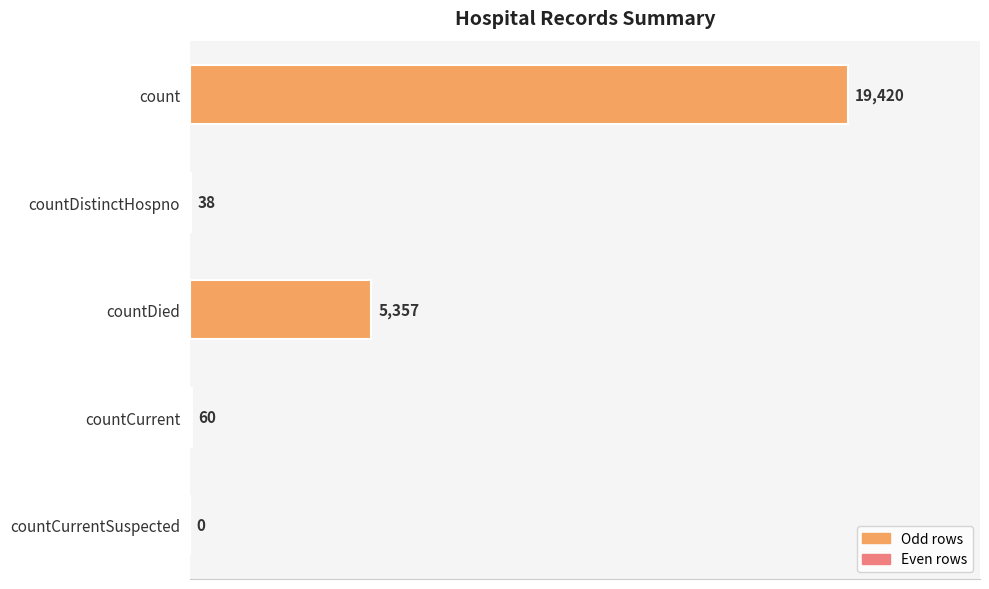

Where is the data nearest to the value 9710?

countDied